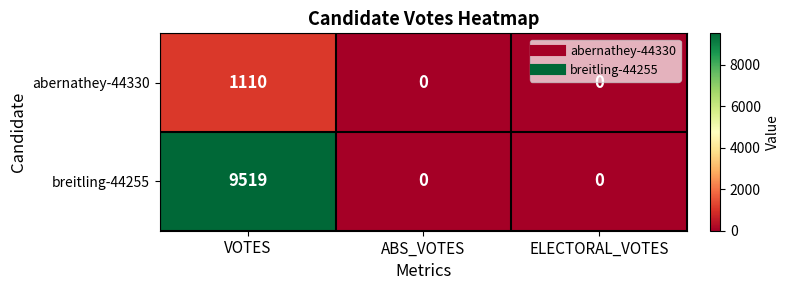

Reading left to right, list all the values displayed in this chart.

abernathey-44330: VOTES=1110	ABS_VOTES=0	ELECTORAL_VOTES=0
breitling-44255: VOTES=9519	ABS_VOTES=0	ELECTORAL_VOTES=0